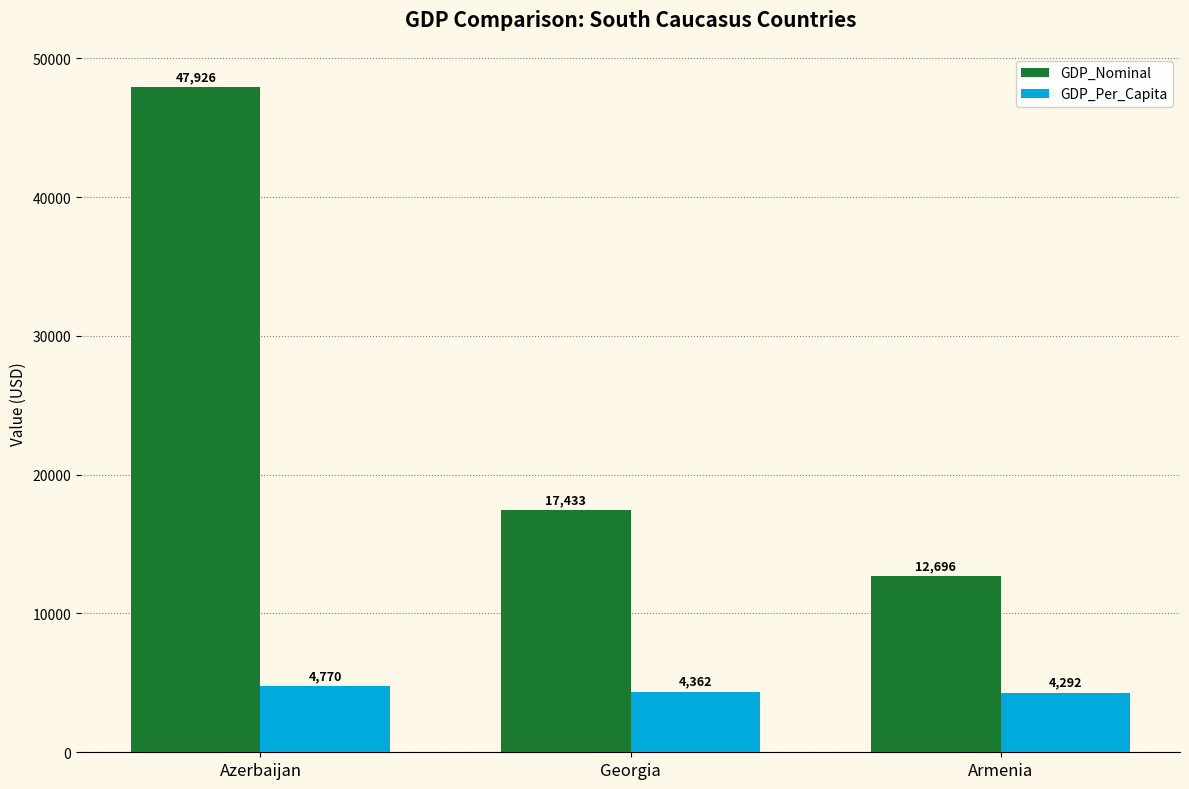

What is the greatest value displayed?

47926